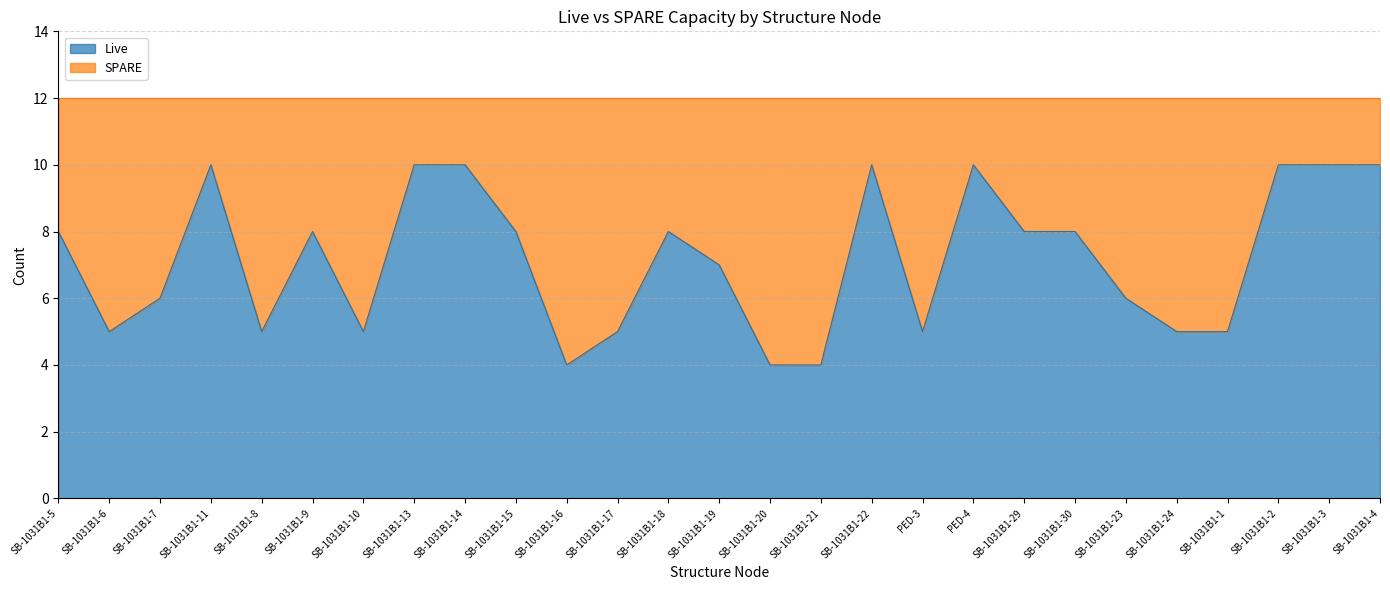

What is the label of the 7th point from the right?

SB-1031B1-30